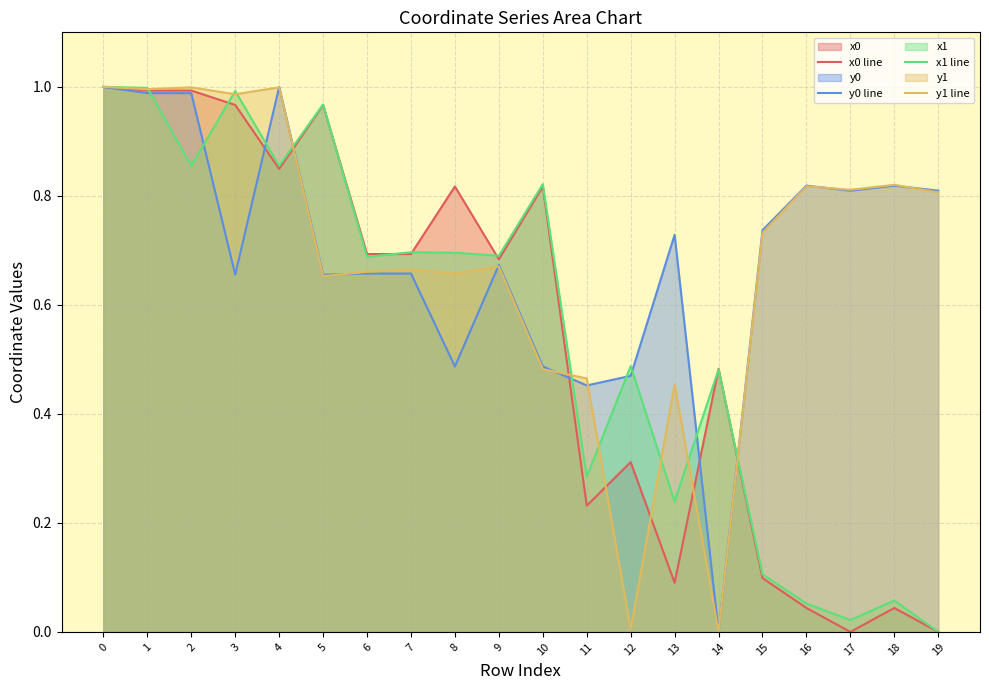

What is the spread (max minus min) of values at 3?

0.3